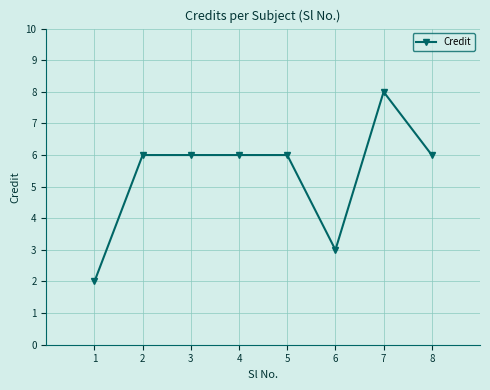

True or false: the data has more than 0 interior local peaks.

True